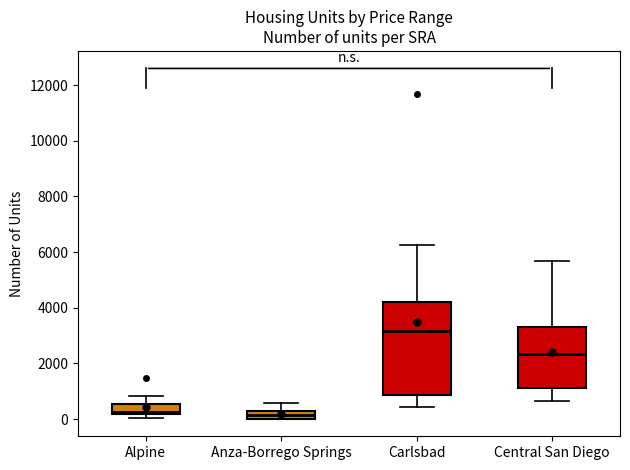

Where is the upper edge of the box for Anza-Borrego Springs on the y-axis? The values are not printed on the chart, so give them approximately, as read against the axis.

200